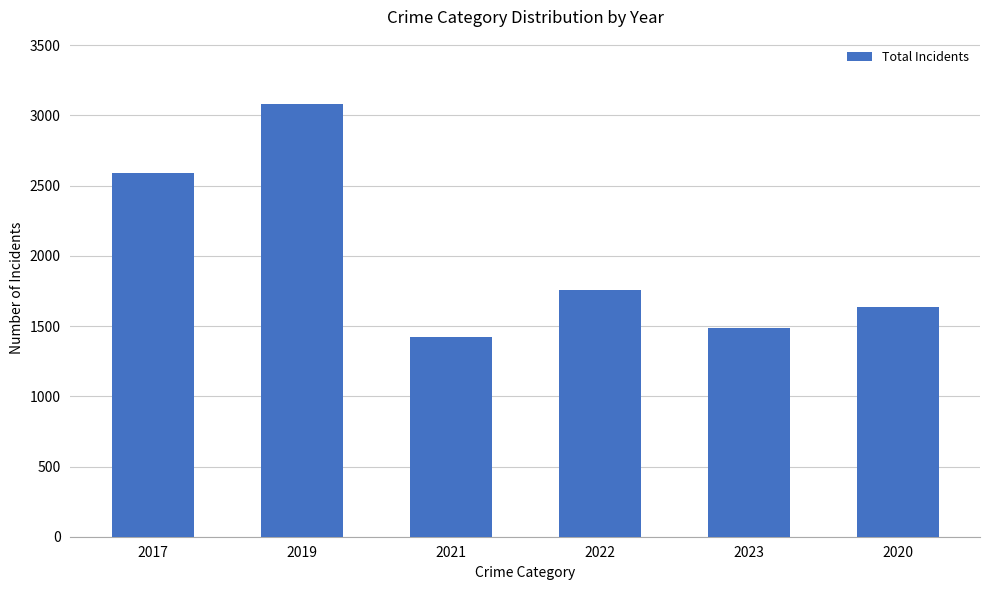

Reading right to left, transcribe all the data shown in this chart.

2020=1633	2023=1486	2022=1755	2021=1419	2019=3078	2017=2590